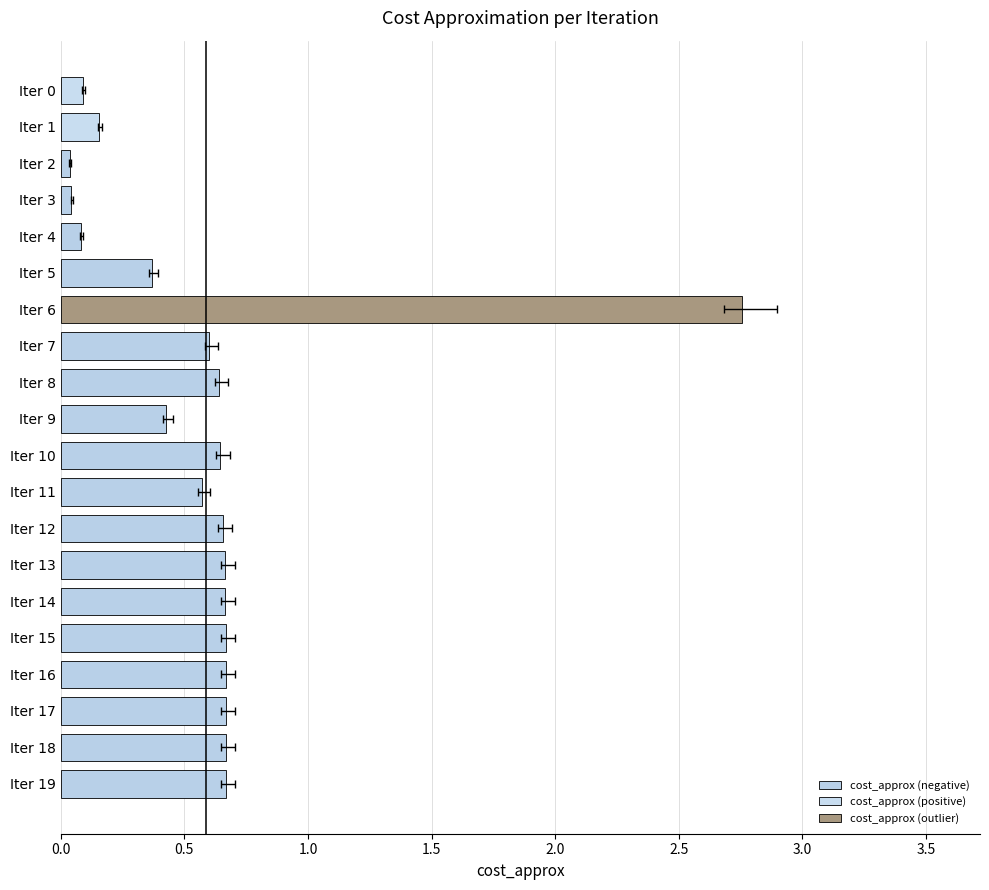

How many bars are there in total?

20